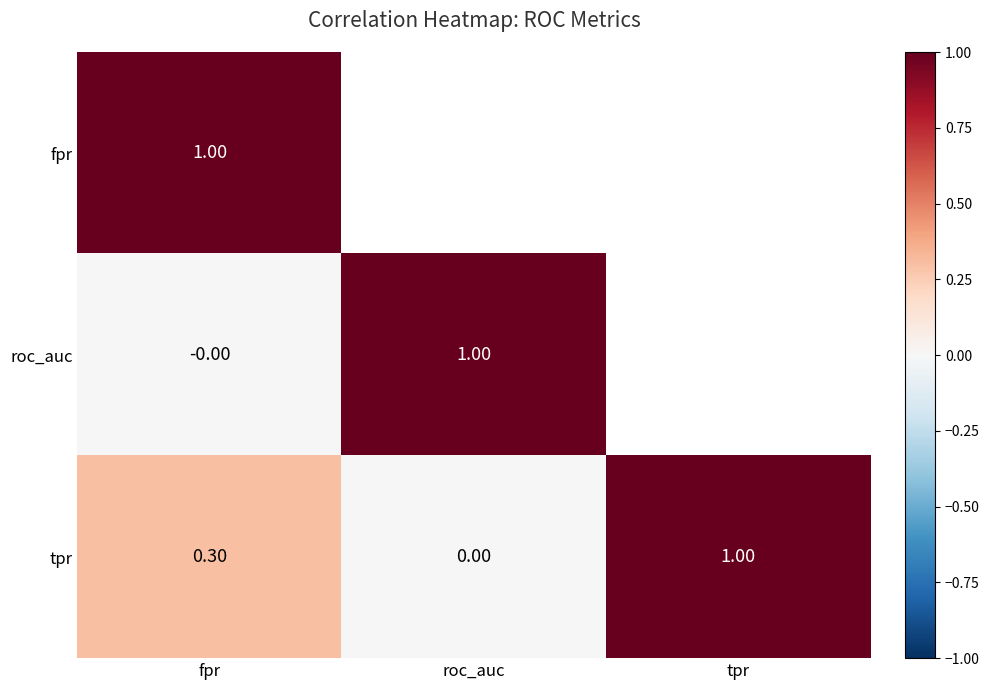

What is the difference between the maximum and minimum values in the tpr series?

1.0